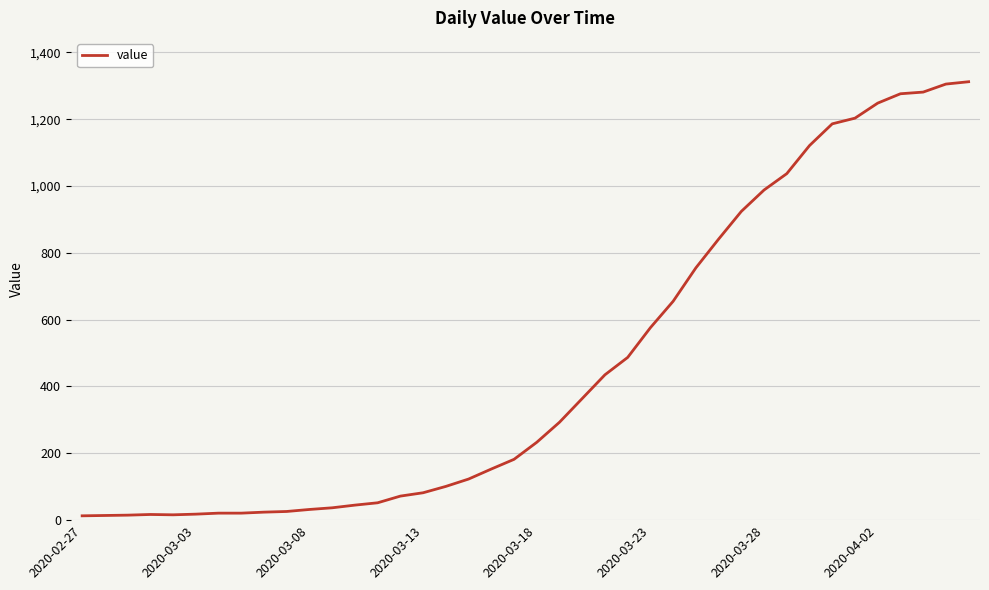

What is the difference between the maximum and minimum values?

1299